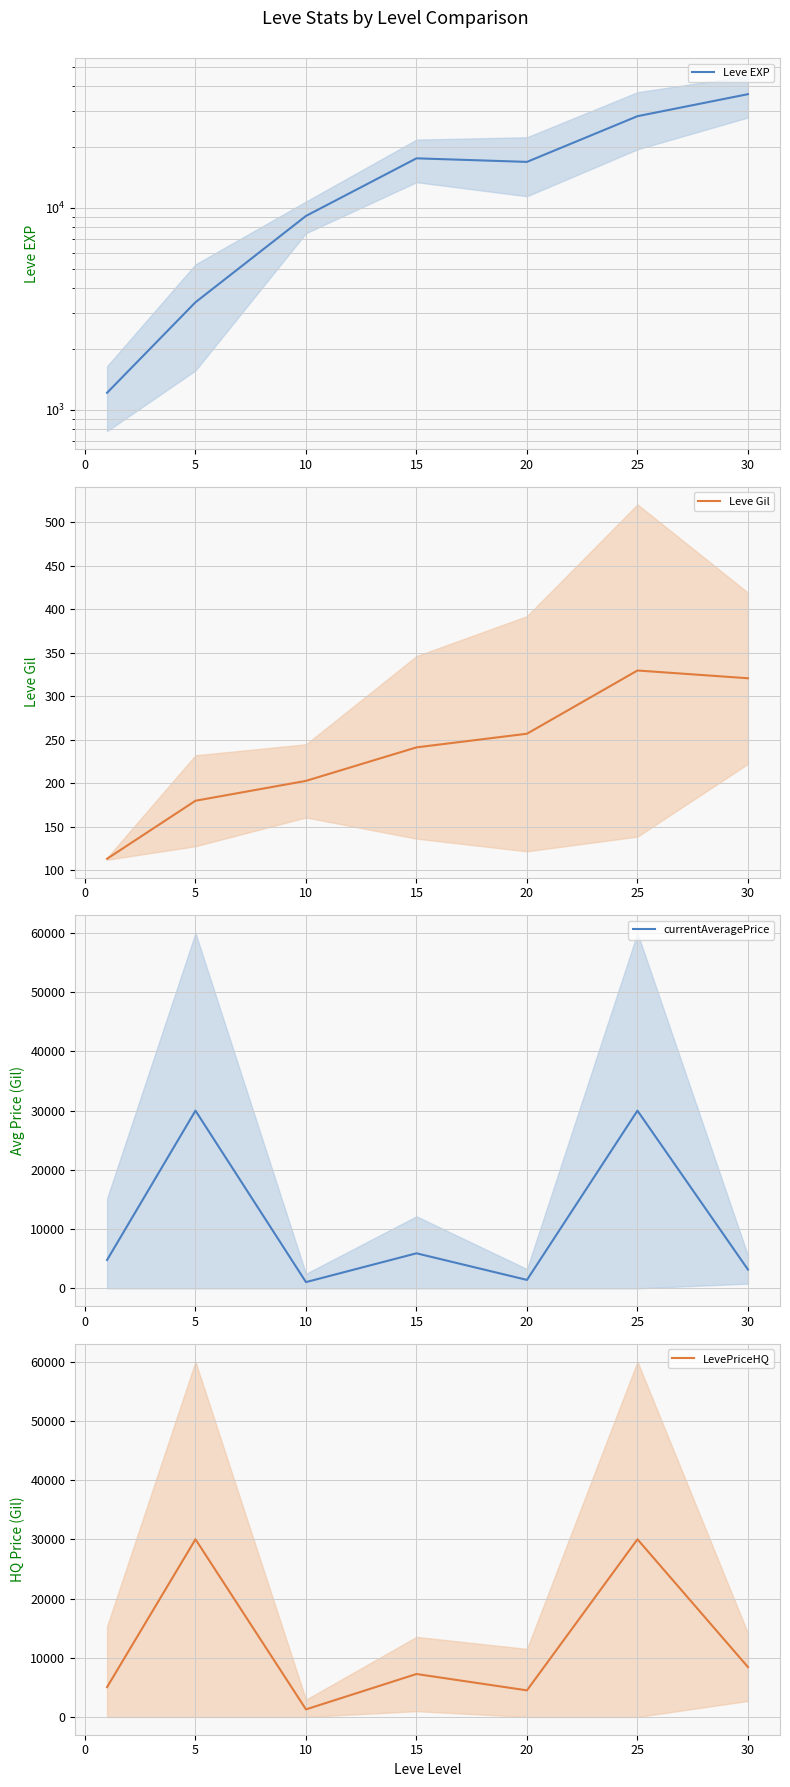

Is it true that LevePriceHQ equals 7250.0 at 15?

True